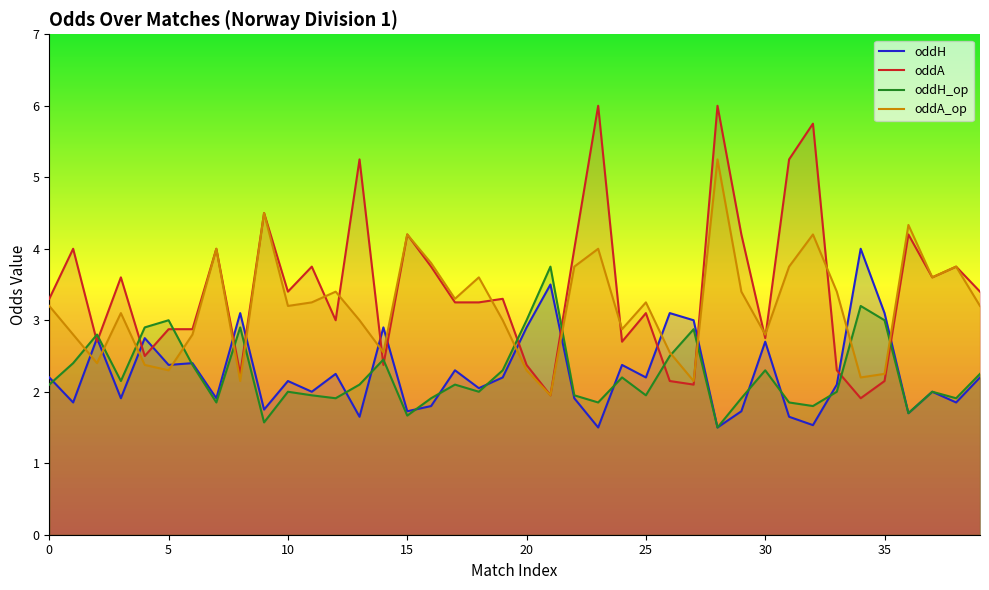

Where do oddA and oddA_op first cross each other?

11 and 12